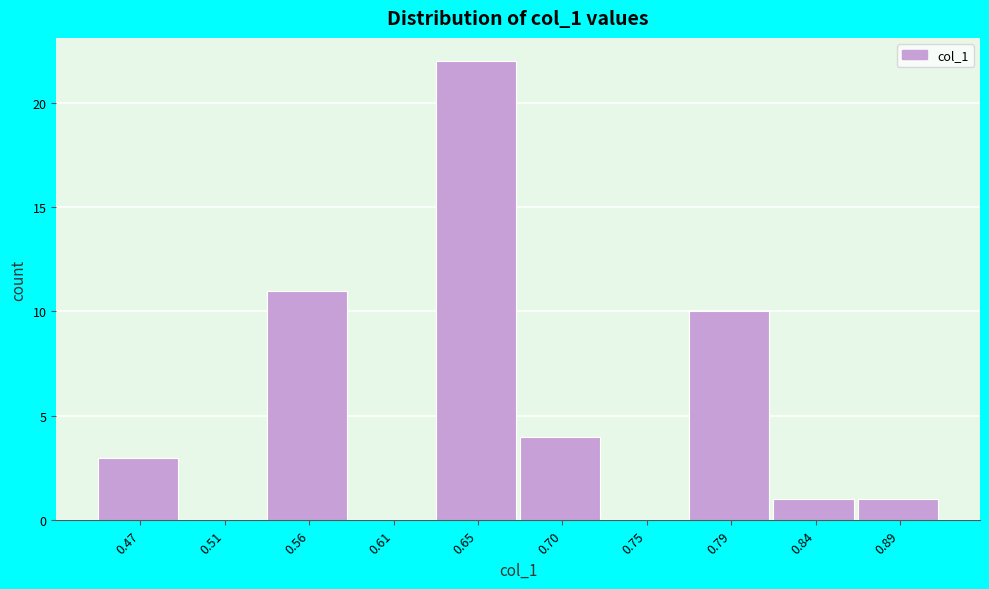

Reading left to right, transcribe all the data shown in this chart.

0.47=3	0.51=0	0.56=11	0.61=0	0.65=22	0.70=4	0.75=0	0.79=10	0.84=1	0.89=1